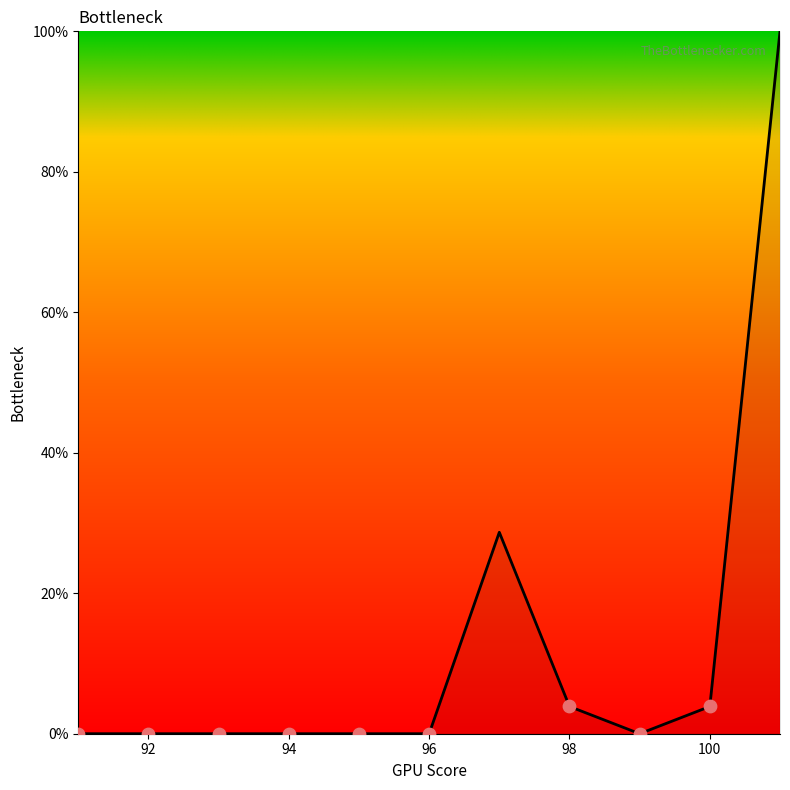

What is the maximum value shown in the chart?

100.0